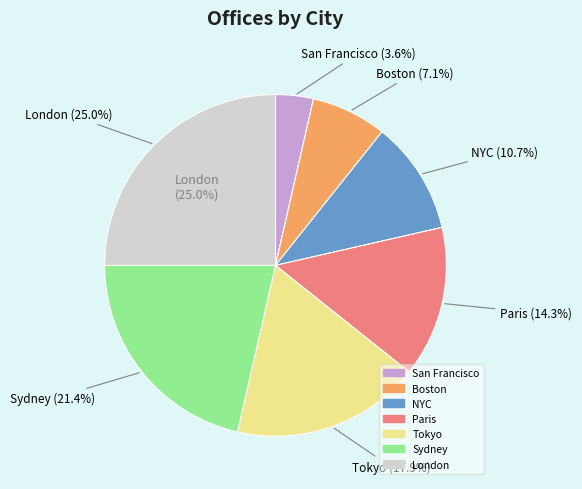

Is there any slice that represents more than half of the pie?

No